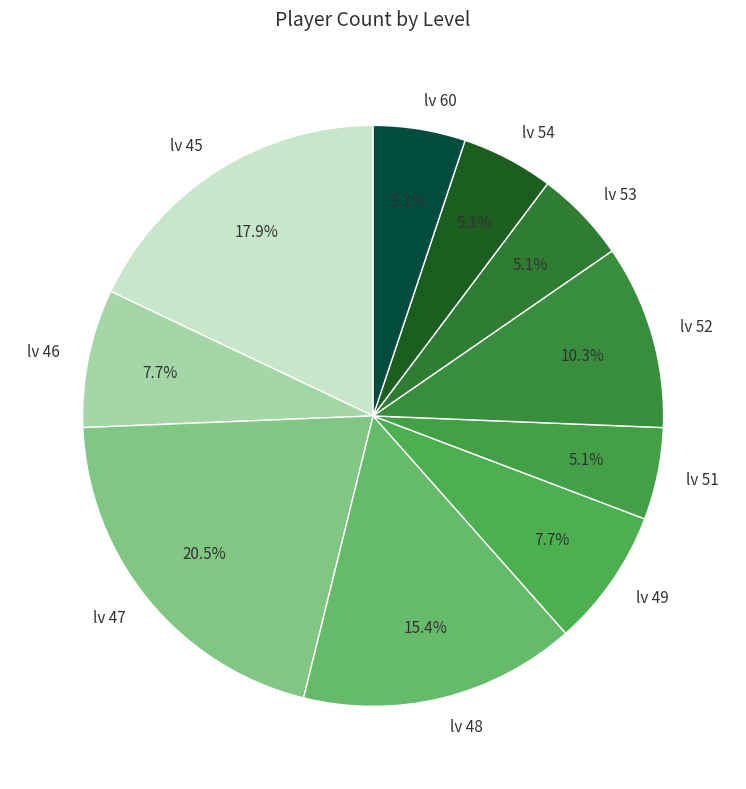

What is the ratio of the value at lv 48 to the value at lv 54?

3.0